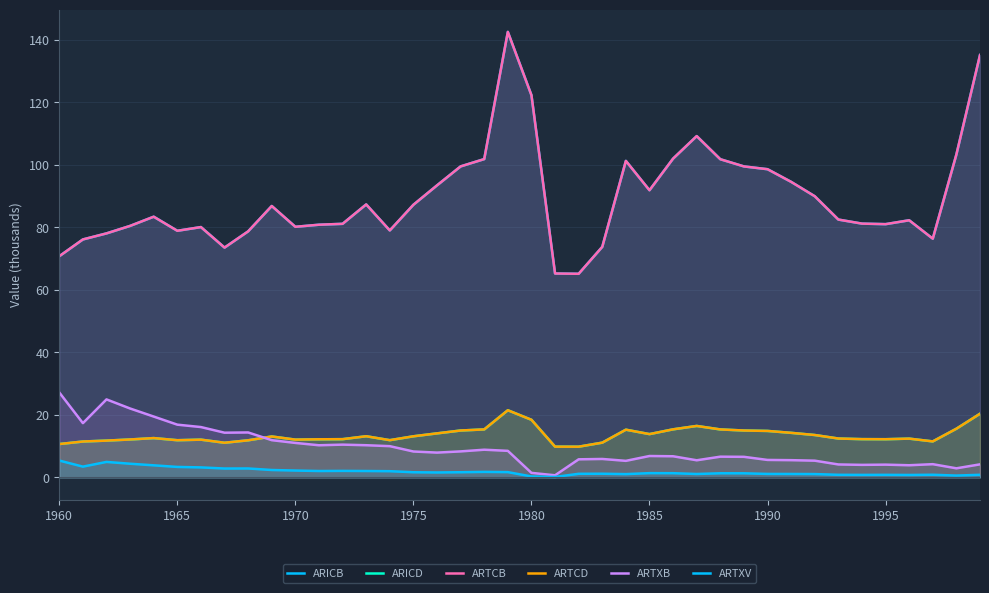

Which series has the largest total across all categories?

ARICB